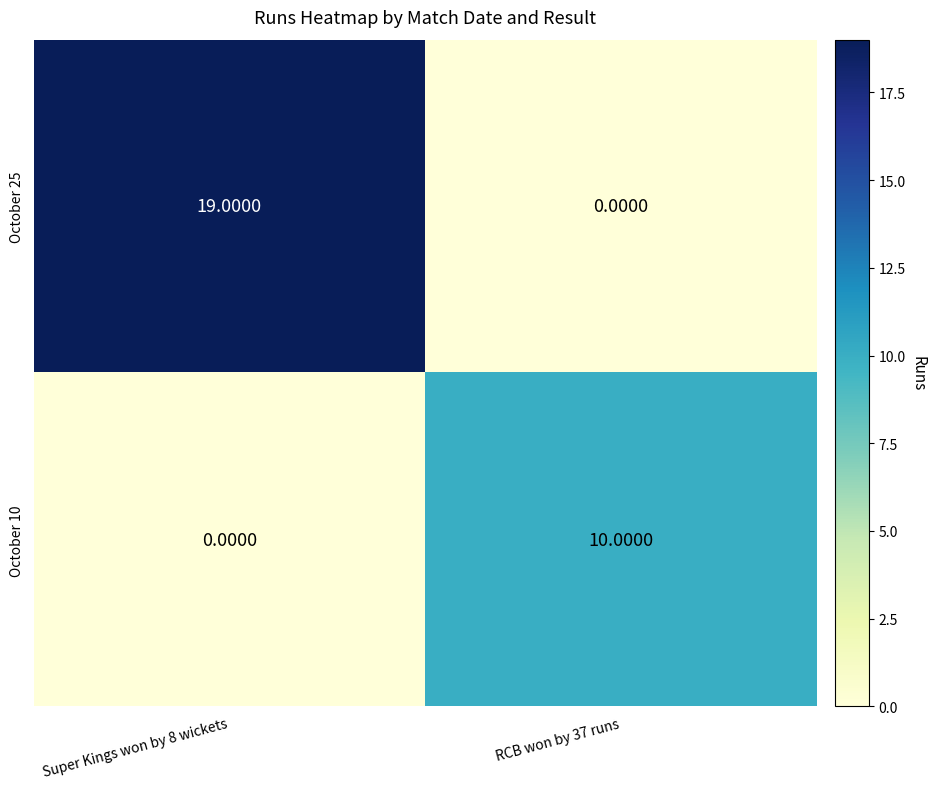

Between Super Kings won by 8 wickets and RCB won by 37 runs, which series saw the biggest shift?

October 25